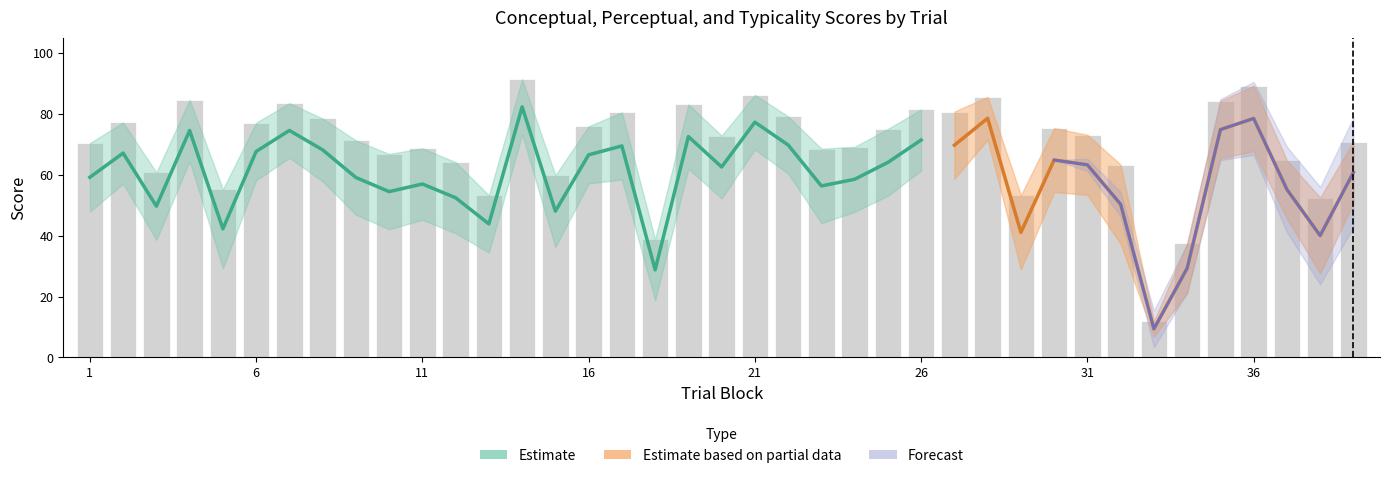

What is the sum of the conceptual values at 26 and 20?

154.2